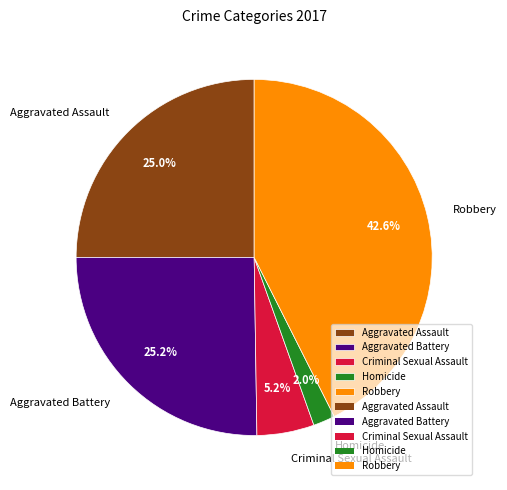

Do Homicide and Criminal Sexual Assault together represent more than half of the pie?

No